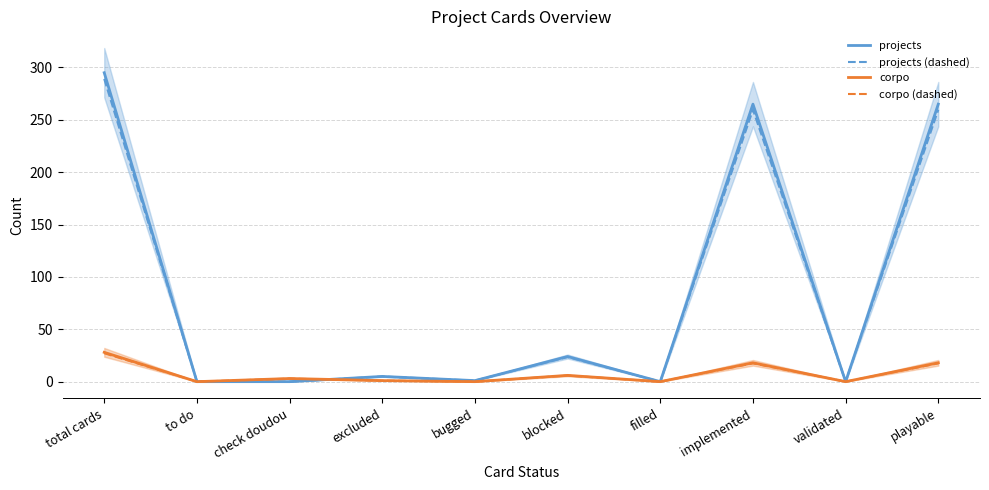

Between which two adjacent categories do projects (dashed) and corpo (dashed) first intersect?

check doudou and excluded